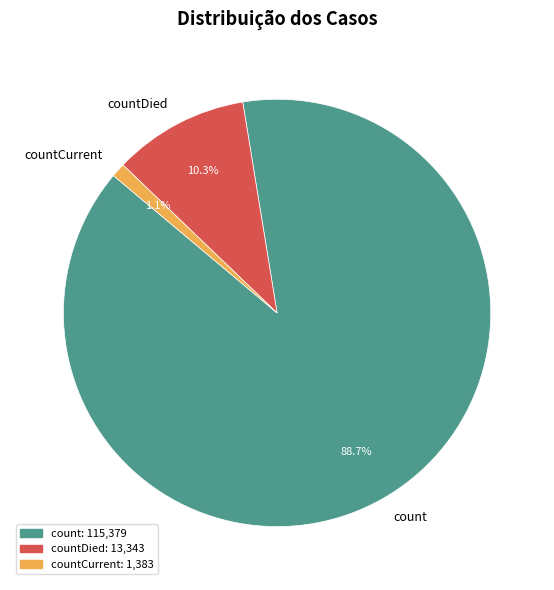

Between countCurrent and countDied, which is larger?

countDied